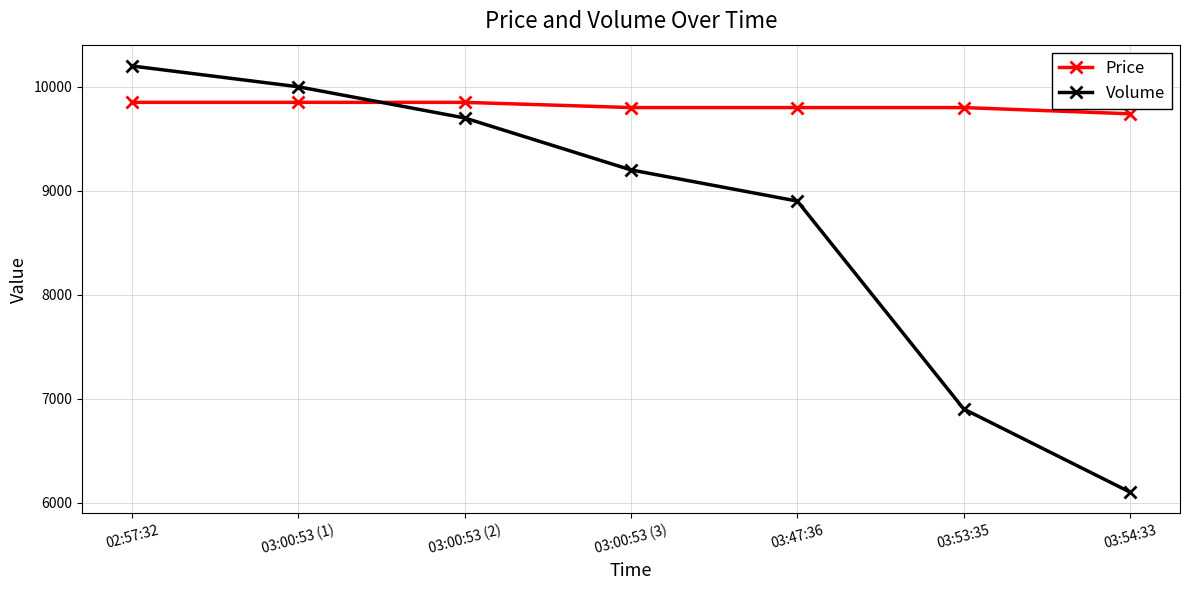

Count the Price values in the range 9800 to 9850.

6